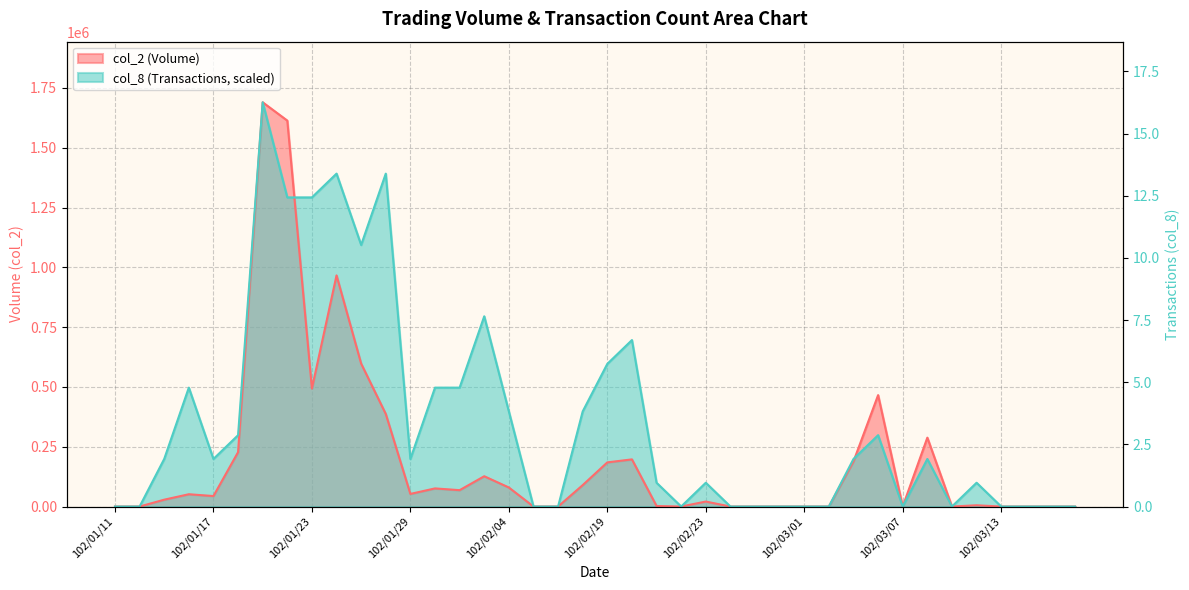

What is the sum of all col_8 values?

14415900